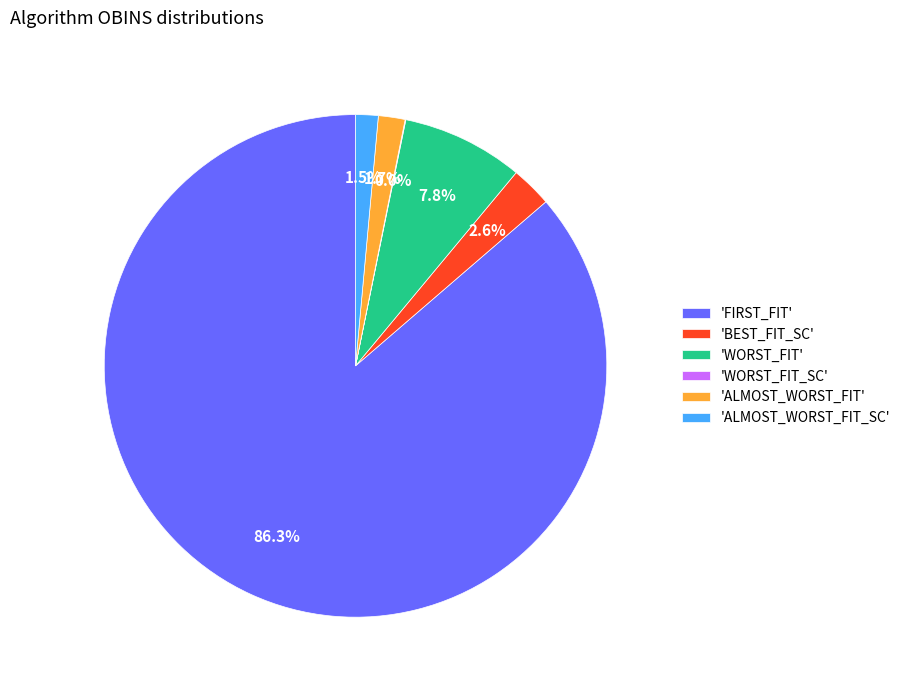

Which has a higher value, 'BEST_FIT_SC' or 'FIRST_FIT'?

'FIRST_FIT'